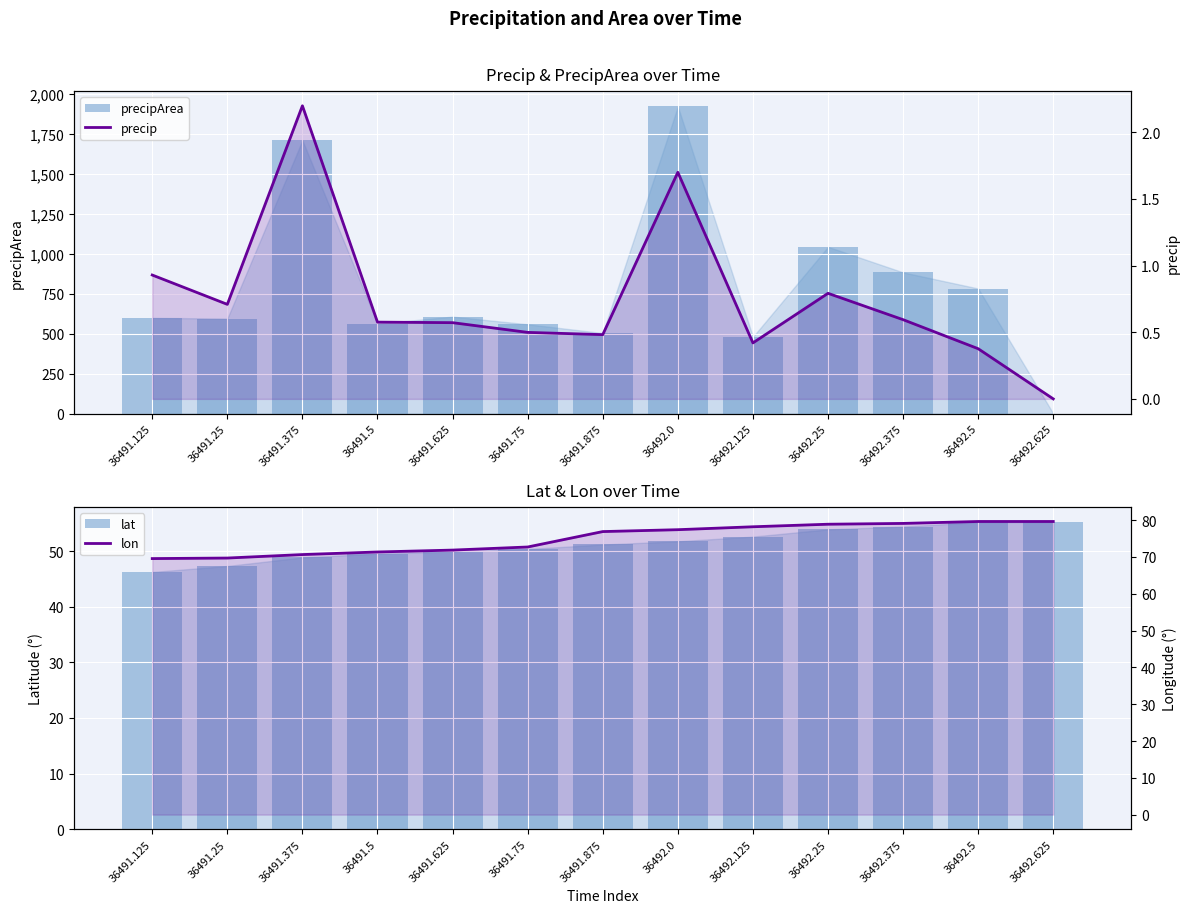

The lon series shows 49.0 at 36492.5. True or false?

False